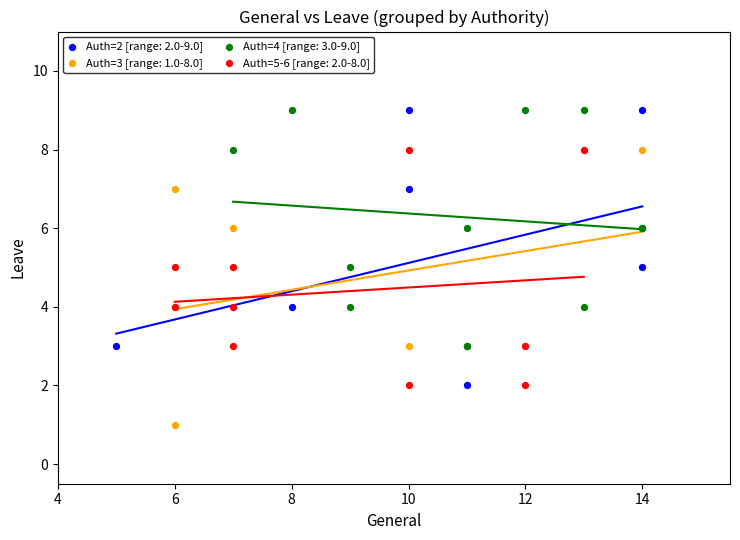

Which series contains the lowest Y value?

Auth=3 [range: 1.0-8.0]